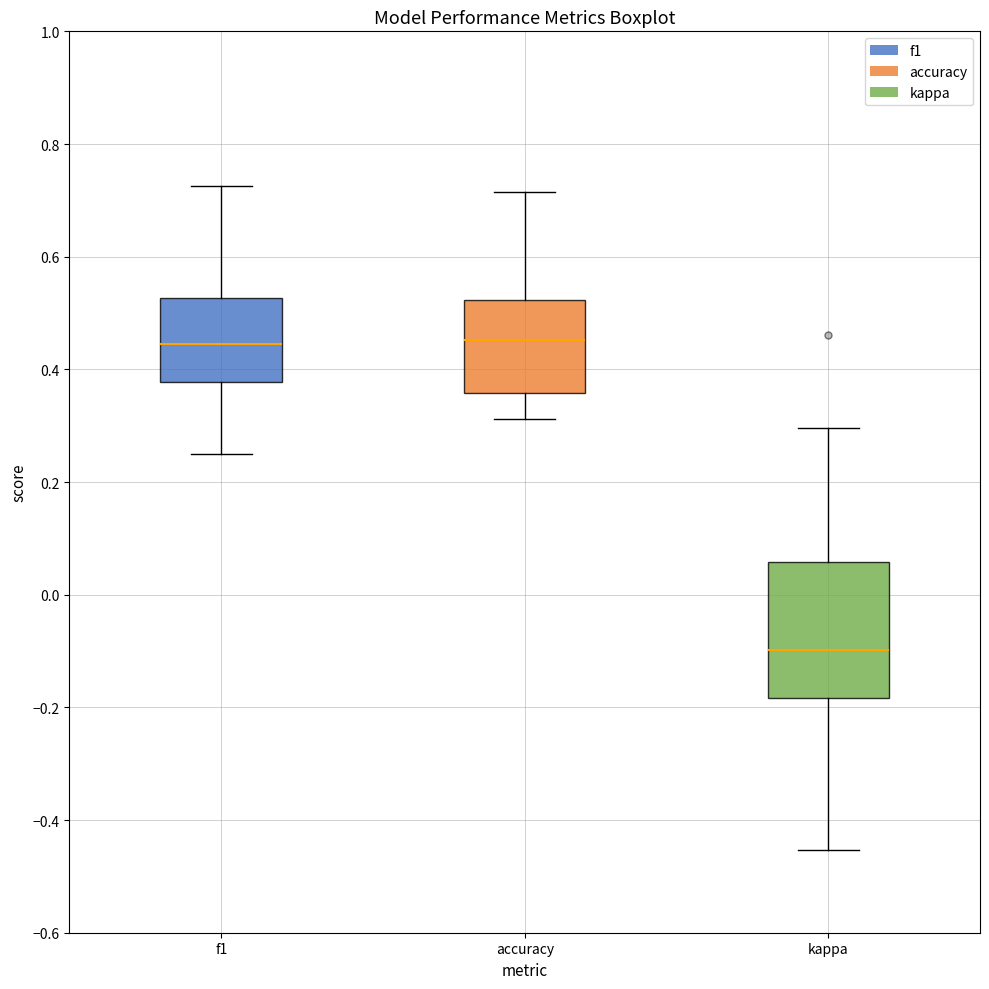

Where does the median line of the box for accuracy sit on the y-axis? The values are not printed on the chart, so give them approximately, as read against the axis.

0.46